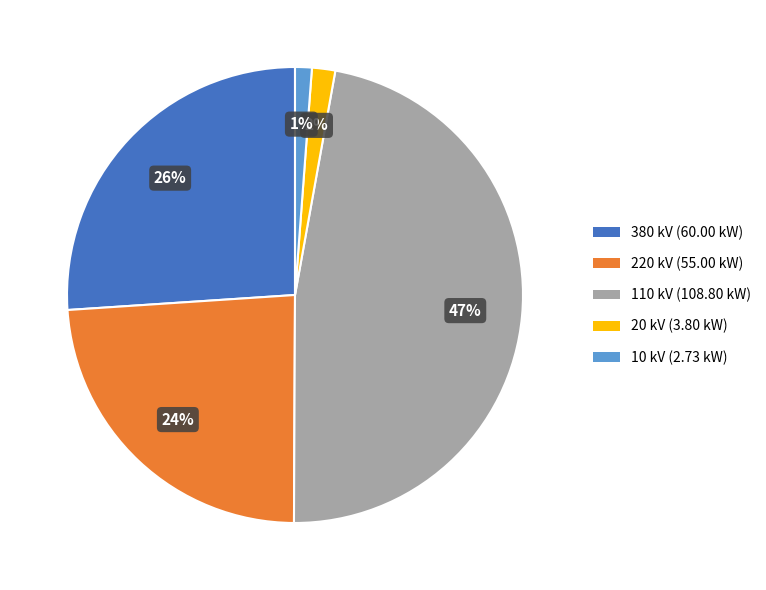

What is the ratio of the value at 380 kV to the value at 110 kV?

0.6